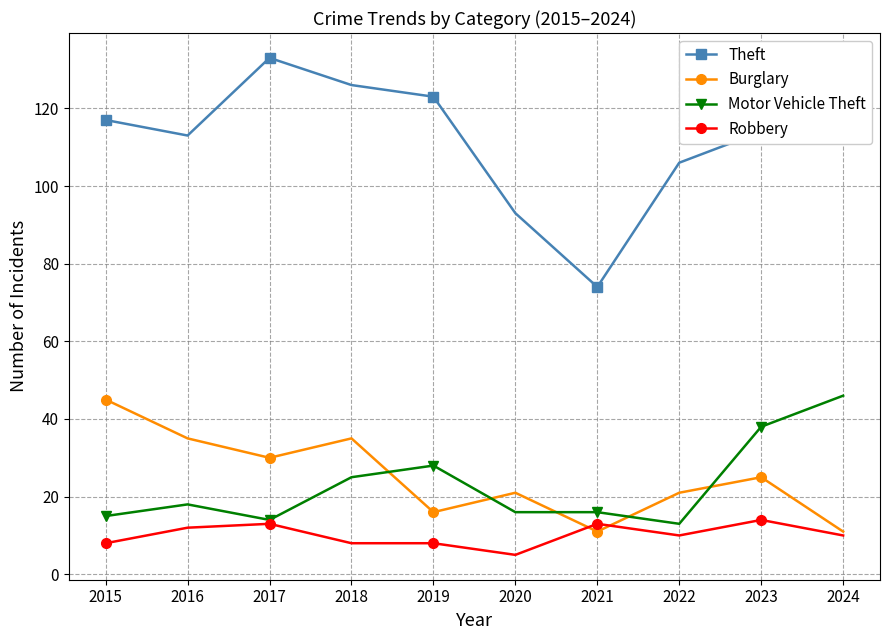

At which category does Burglary reach its first local peak?

2018